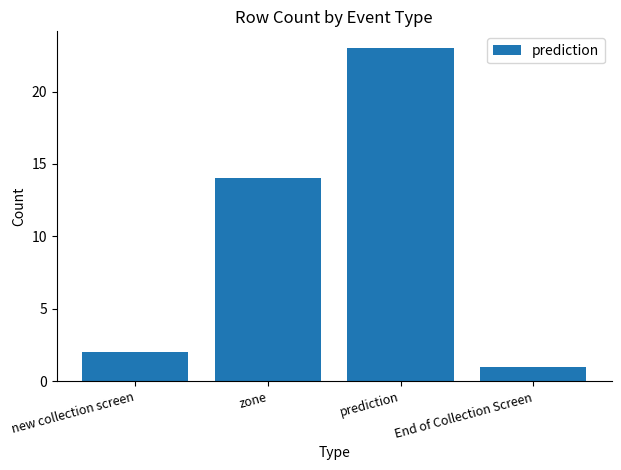

What is the minimum value shown in the chart?

1